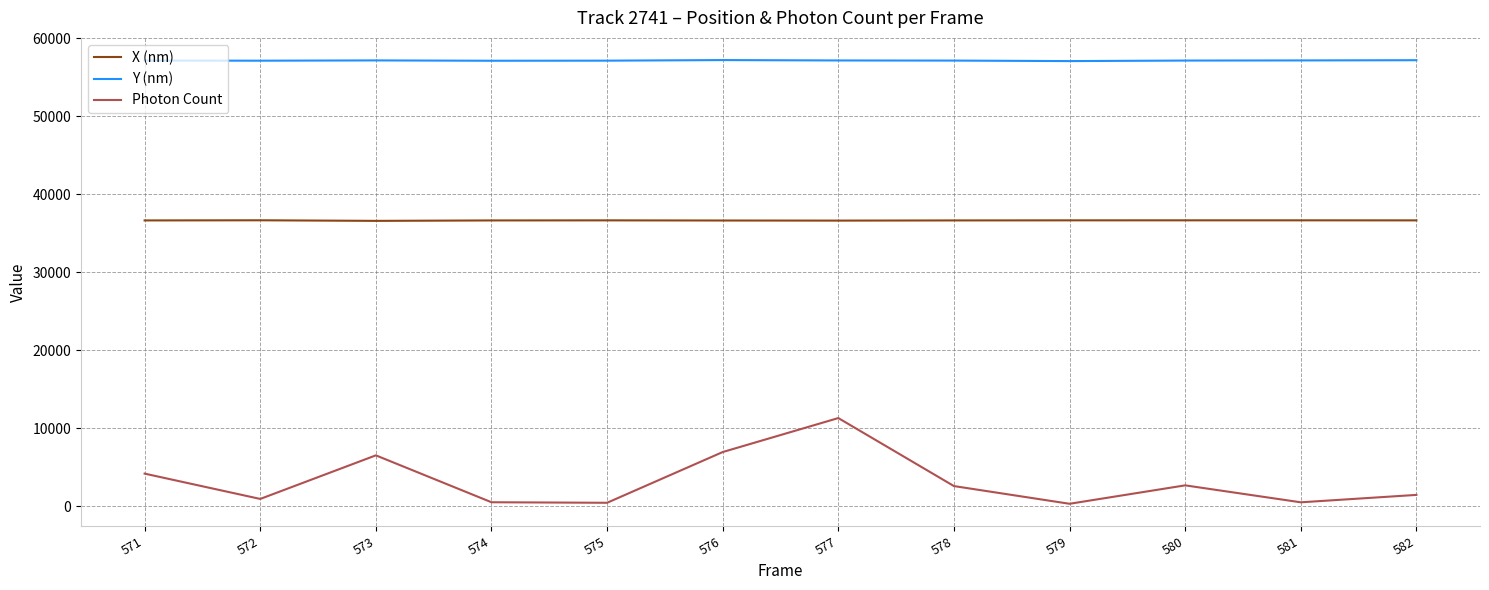

The value of Y (nm) at 578 is 92146.8. True or false?

False